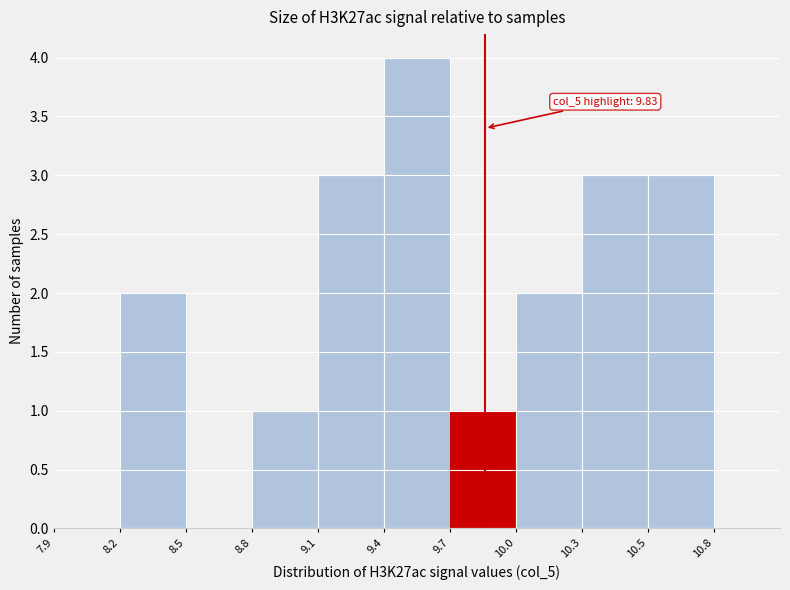

Reading right to left, extract all data points from this chart.

10.8=0	10.5=3	10.3=3	10.0=2	9.7=1	9.4=4	9.1=3	8.8=1	8.5=0	8.2=2	7.9=0